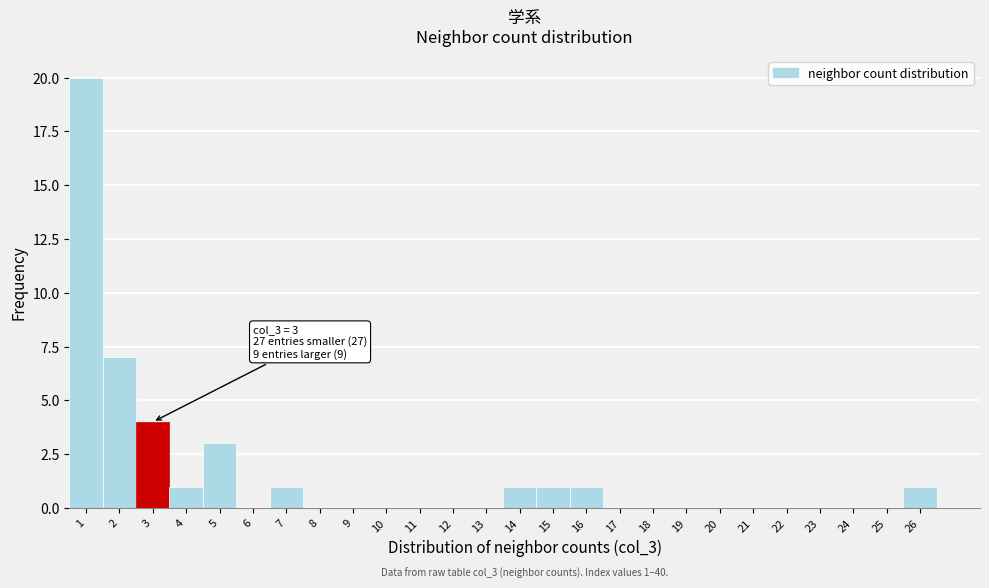

Which range on the x-axis has the tallest bar?

0.5 to 1.5